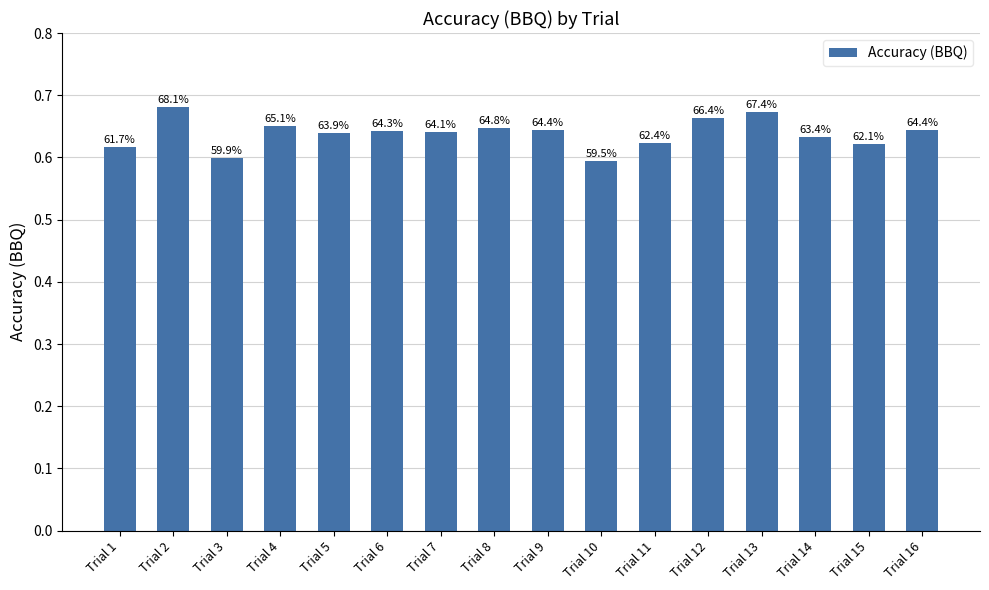

What is the difference between the maximum and second lowest values?

0.1